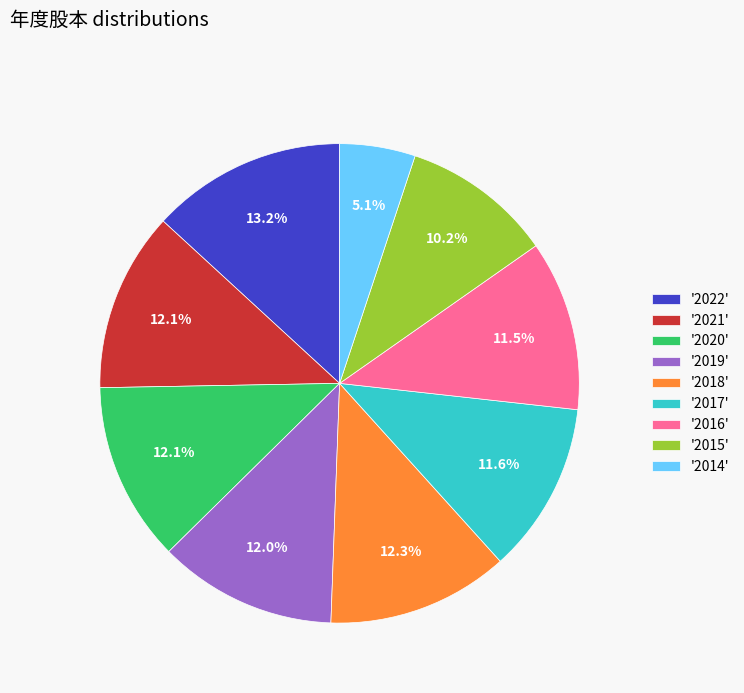

What portion of the pie excludes '2022'?

86.8%